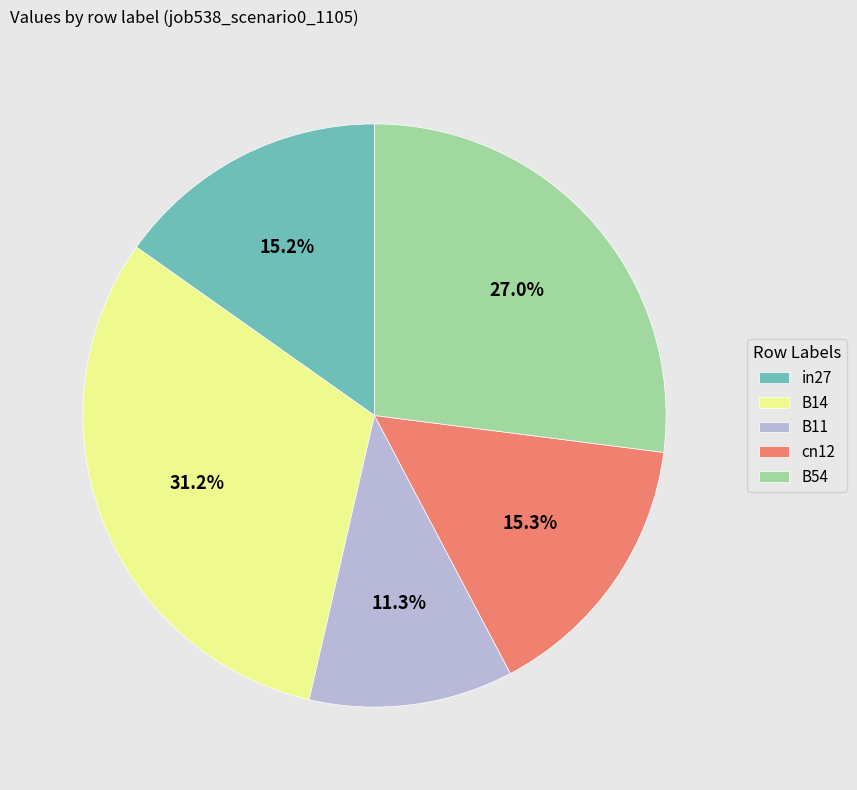

How many slices are in this pie chart?

5